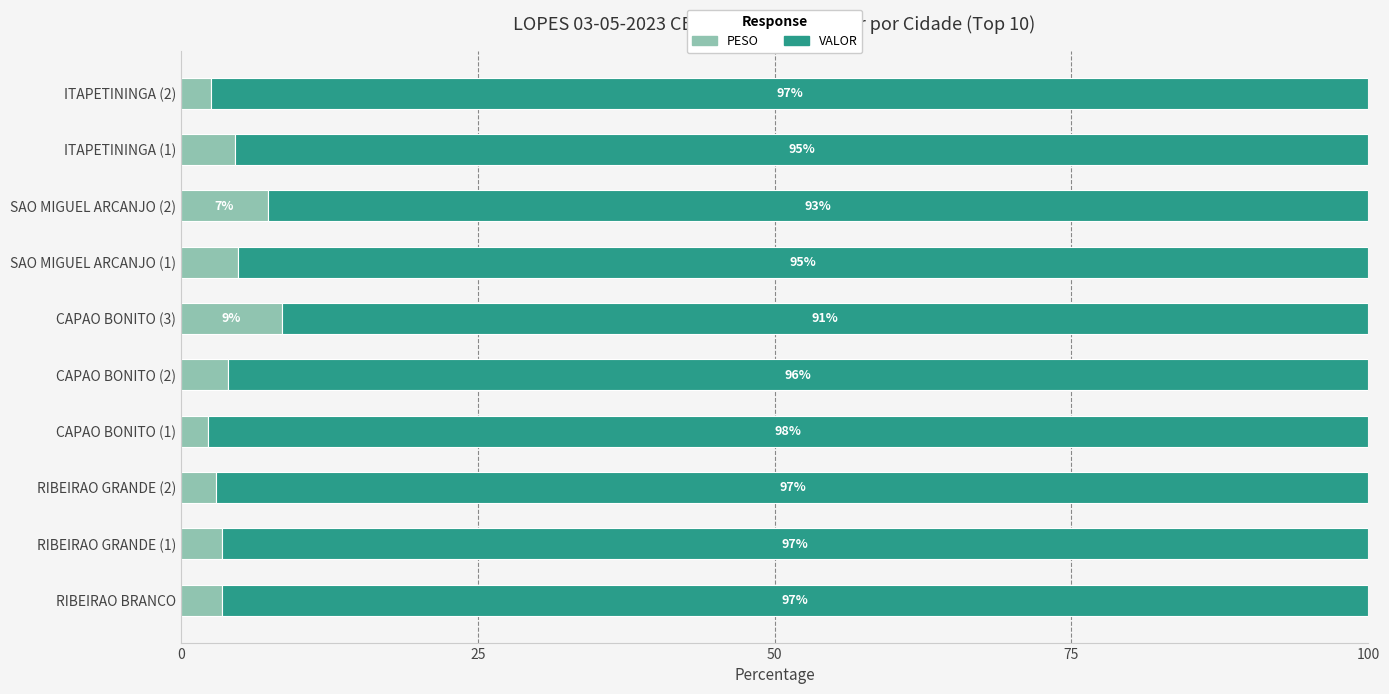

What is the approximate value of PESO at CAPAO BONITO (3)?

8.5